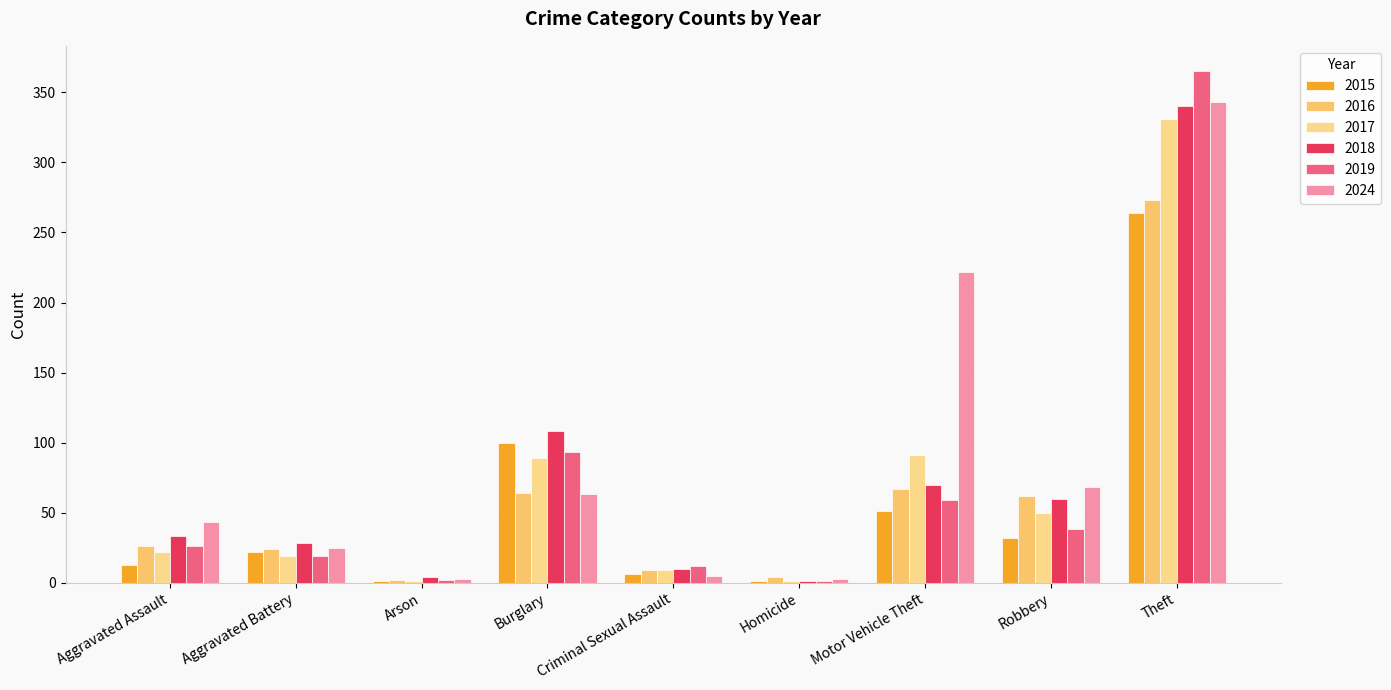

How many groups of bars are there?

9